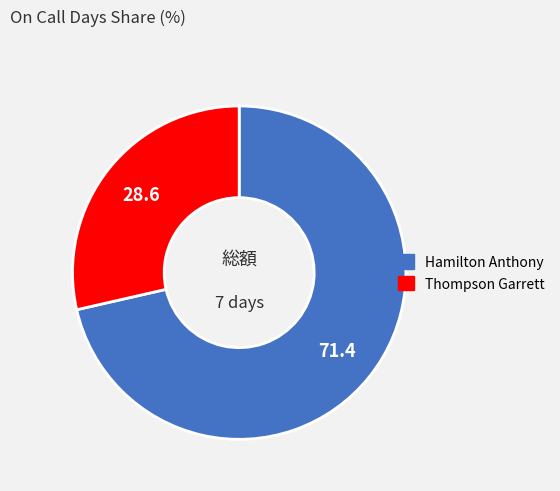

Is Thompson Garrett the majority of the pie?

No